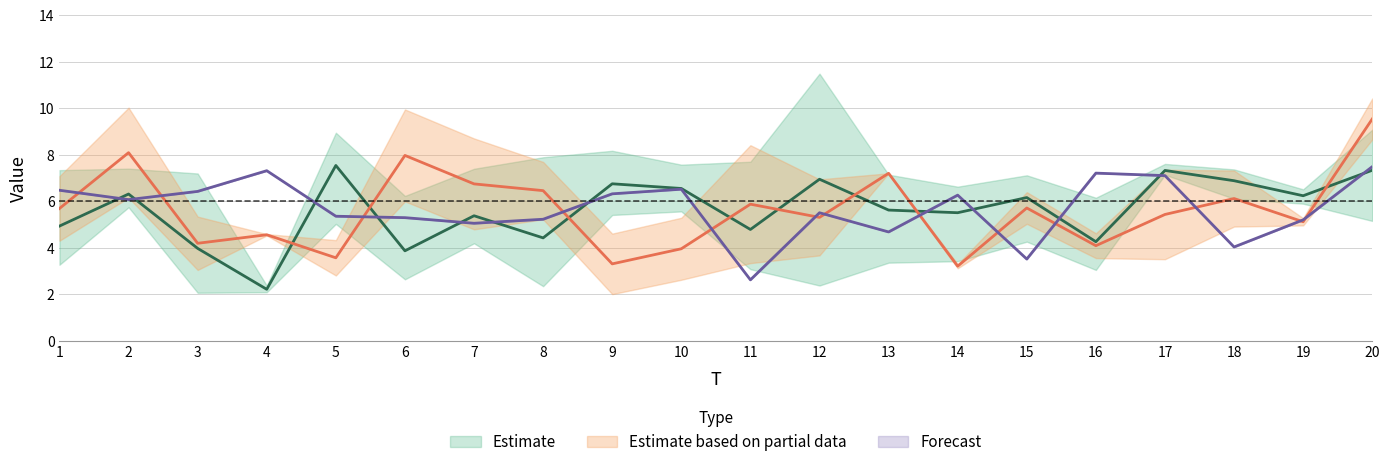

True or false: Forecast has a value of 6.3 at 14.

True